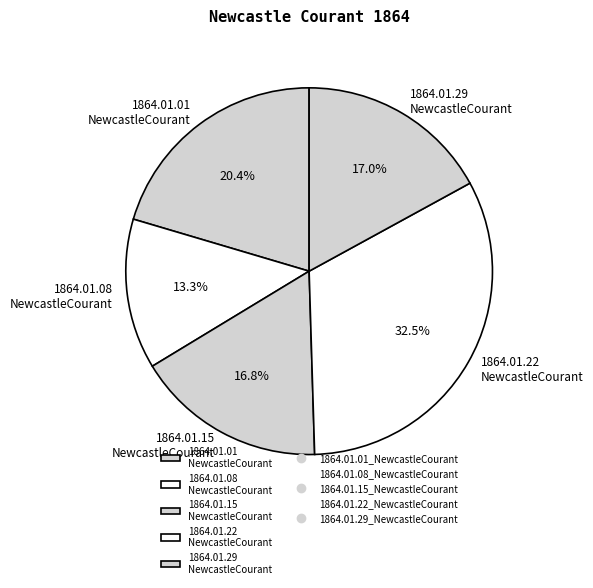

Between 1864.01.22 NewcastleCourant and 1864.01.15 NewcastleCourant, which is larger?

1864.01.22 NewcastleCourant